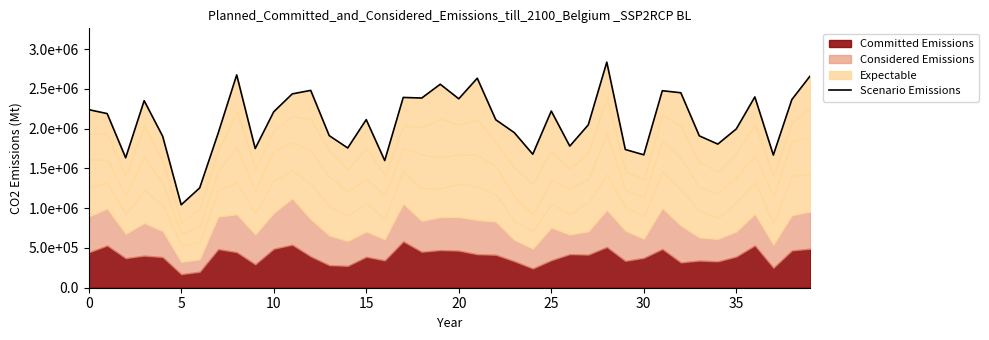

Which has a higher value, 19 or 9?

19